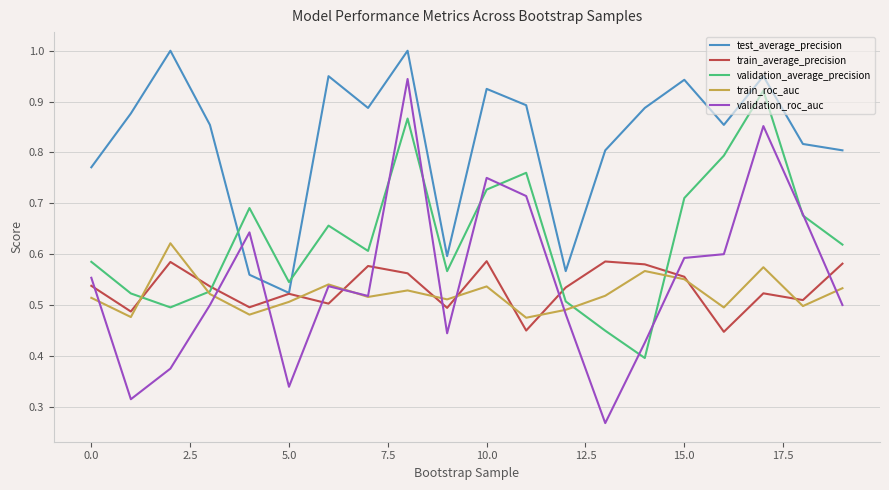

What is the greatest value displayed?

1.0